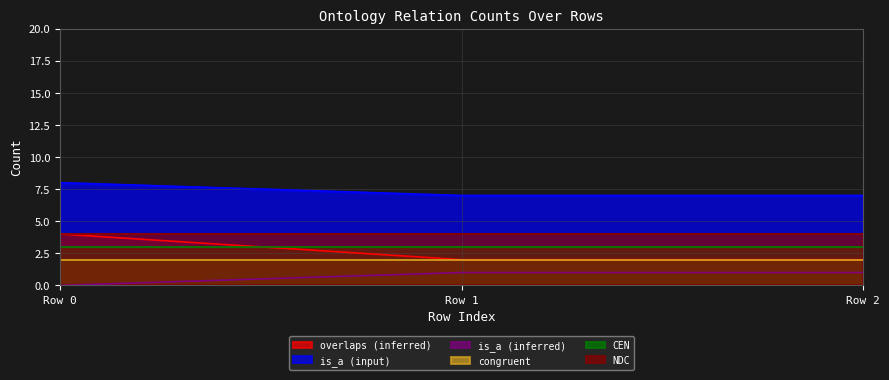

What is the spread (max minus min) of values at Row 0?

8